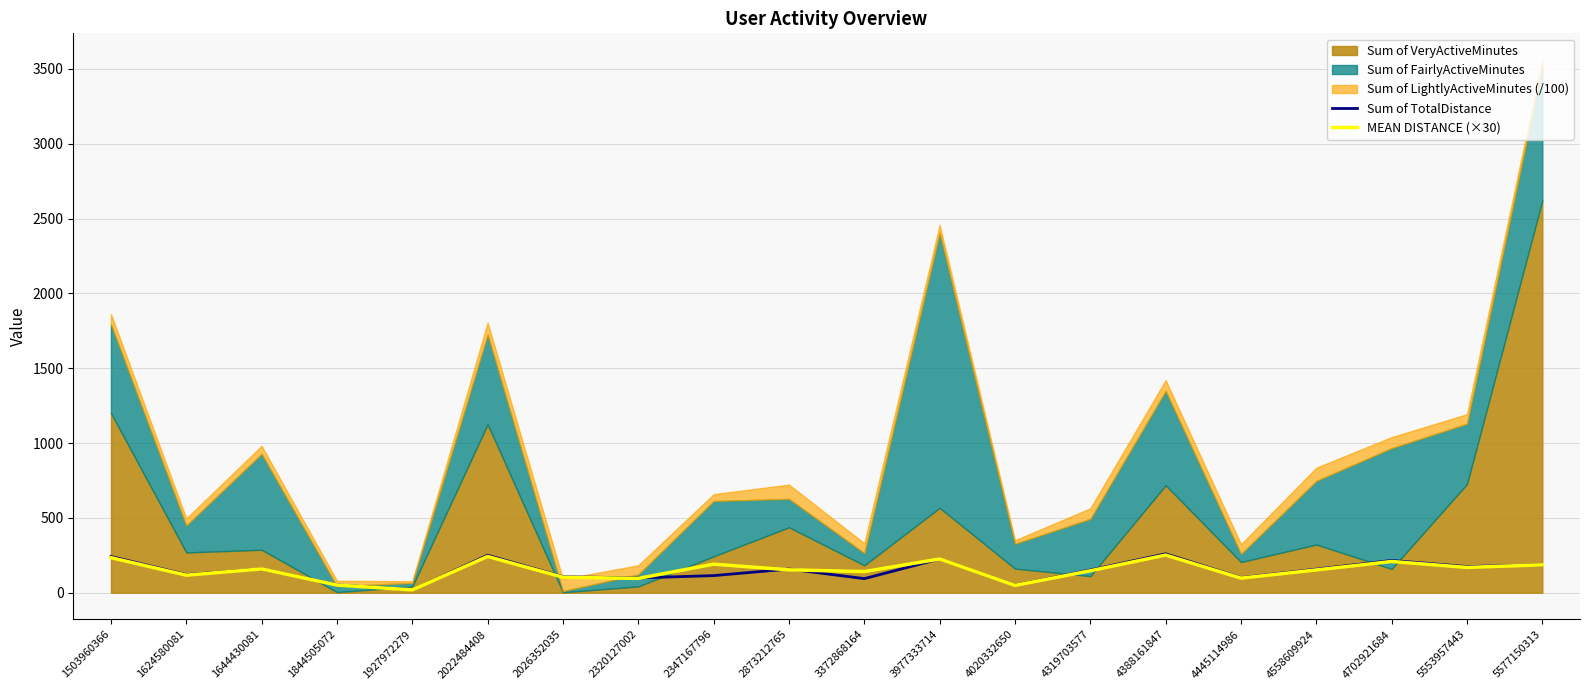

What is the value of the MEAN DISTANCE (×30) point at the 18th from the left?

208.8